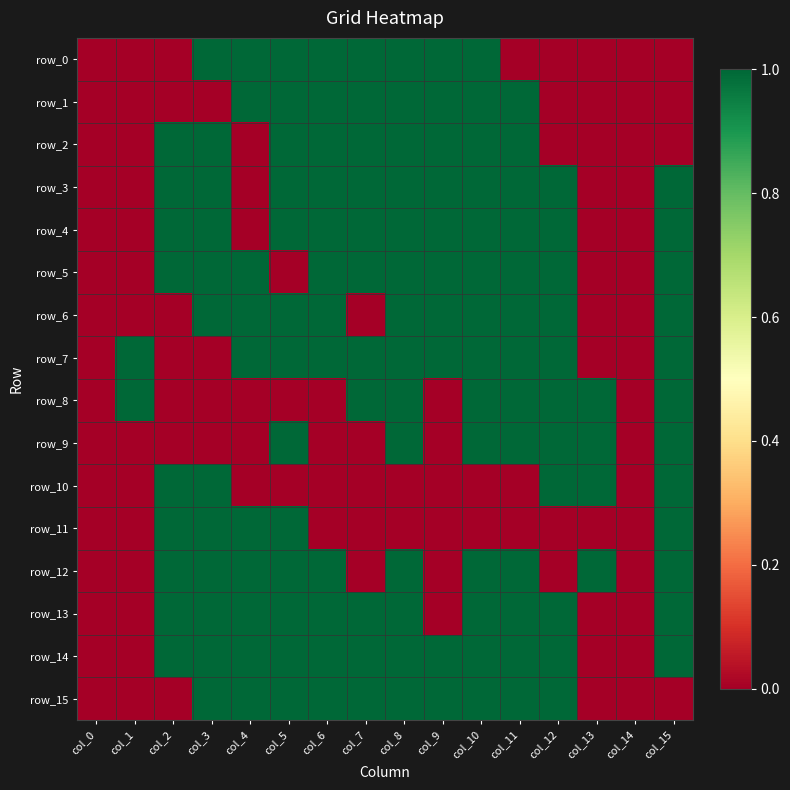

The value of row_15 at col_11 is 1. True or false?

True